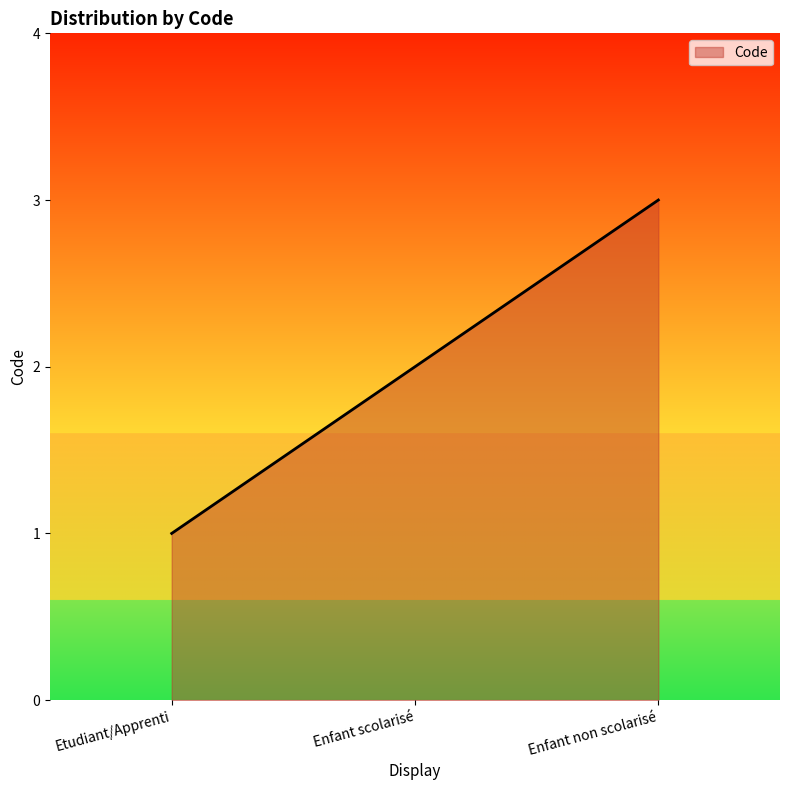

What is the maximum value shown in the chart?

3